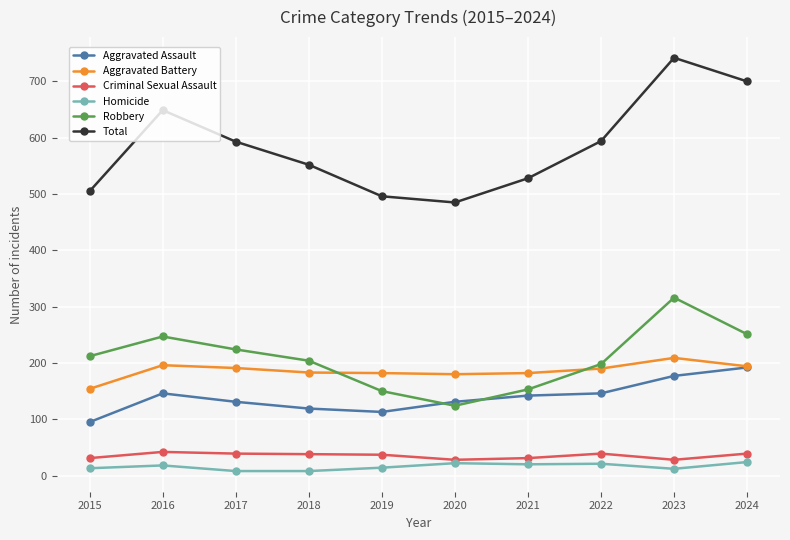

What is the lowest value of the Criminal Sexual Assault series?

28